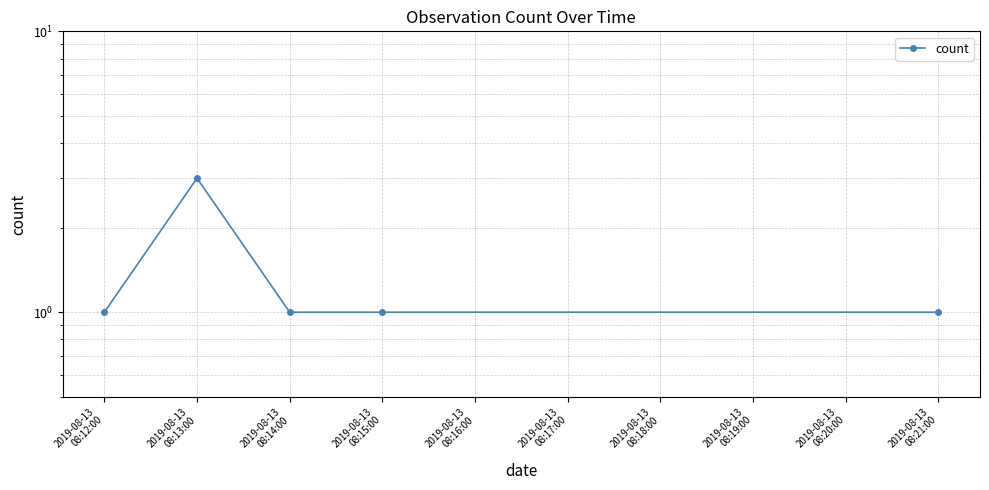

What is the approximate value at 2019-08-13 08:21:00?

1